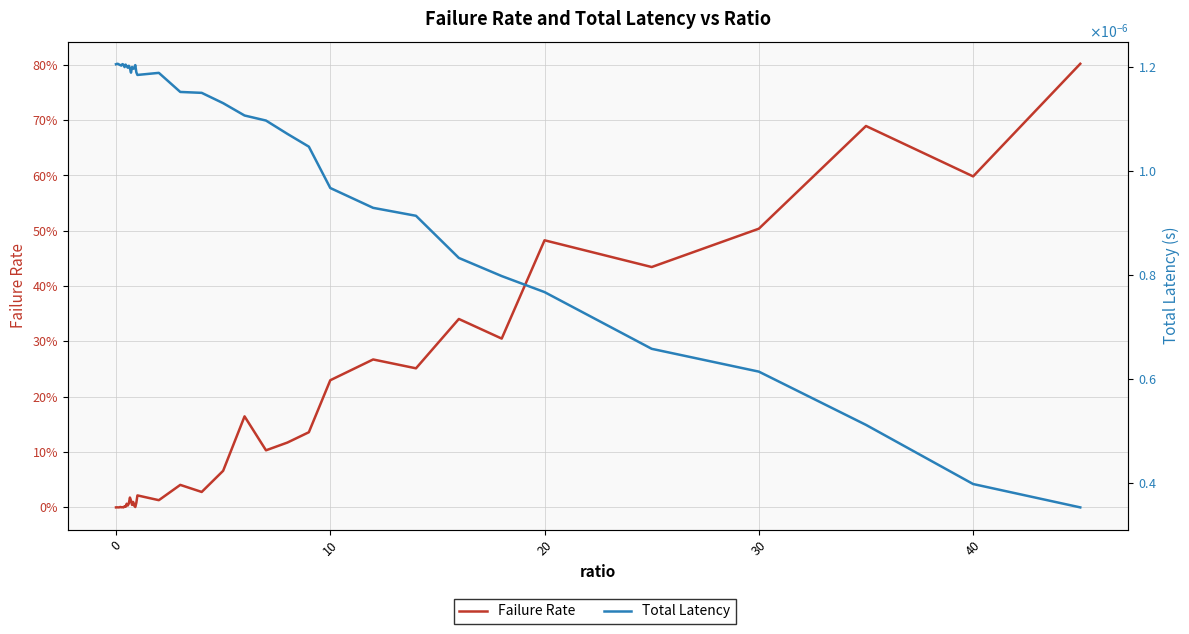

What are all the series names shown in the legend?

Failure Rate, Total Latency